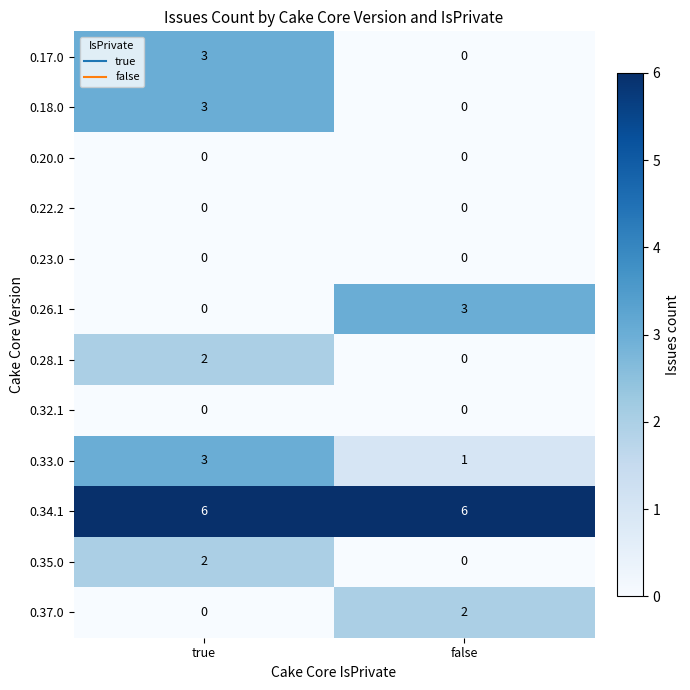

True or false: 0.28.1 has a value of 1 at false.

False